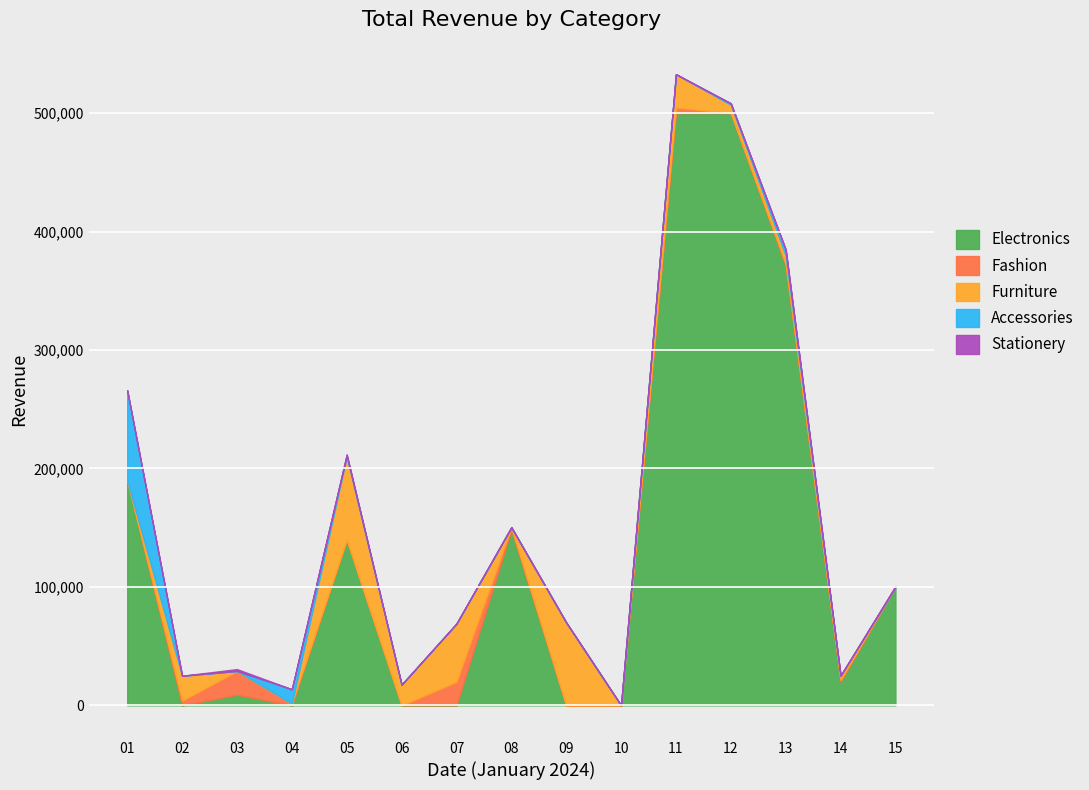

What is the value of the Stationery point at the 5th from the left?

800